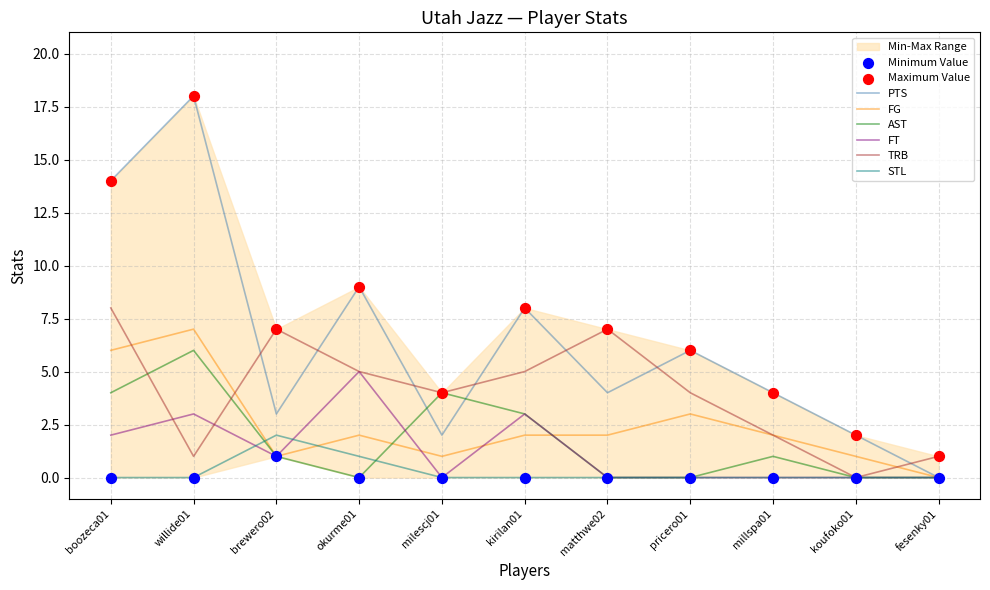

What are all the series names shown in the legend?

PTS, FG, AST, FT, TRB, STL